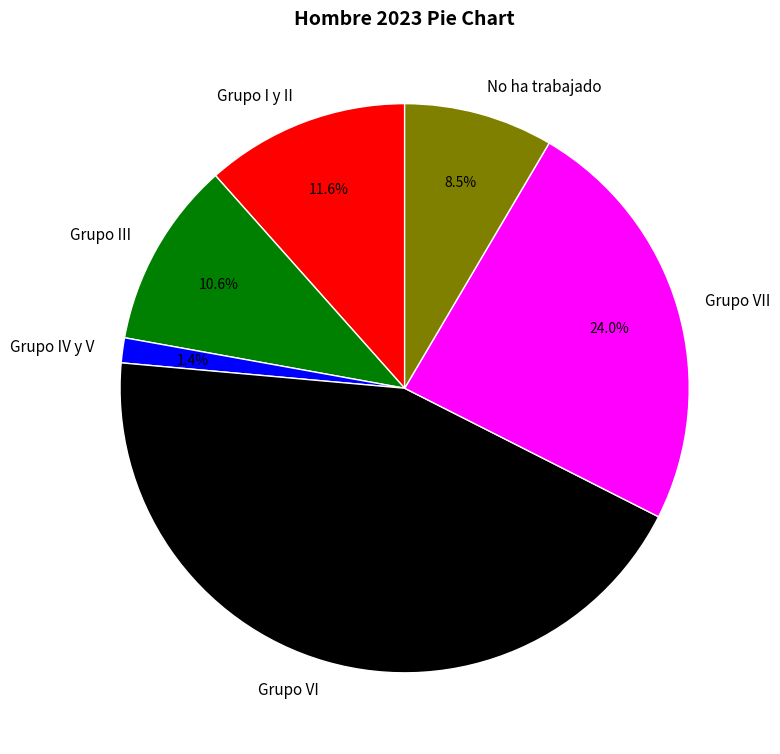

Does No ha trabajado represent more than half of the total?

No